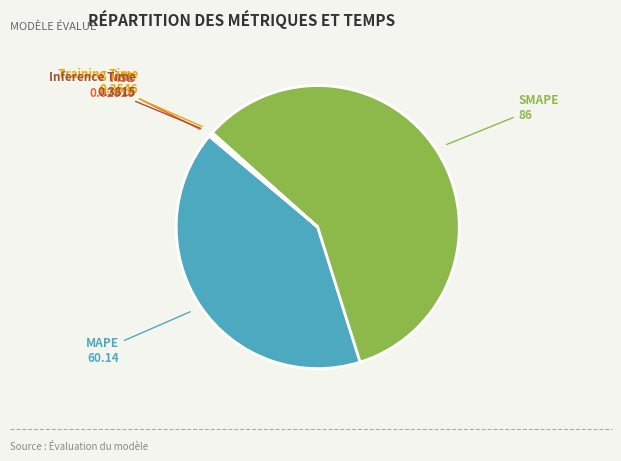

The MAPE slice represents 41% of the pie. True or false?

True